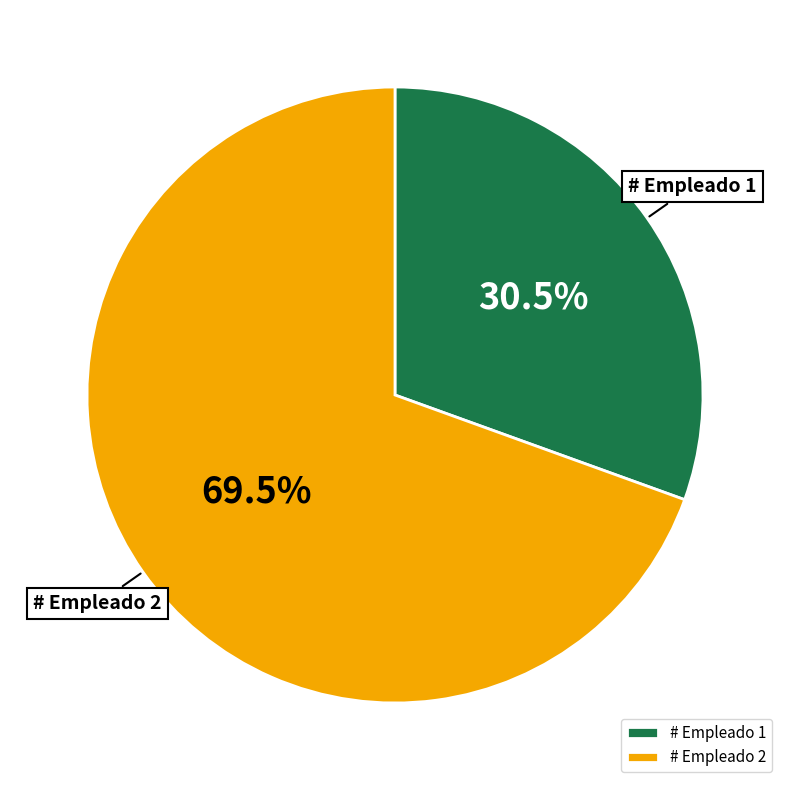

Combined, what portion of the pie is # Empleado 1 and # Empleado 2?

100.0%